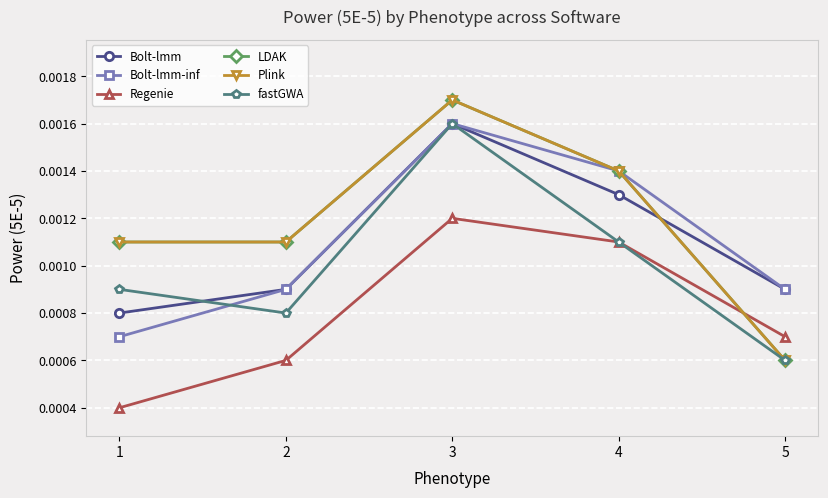

Which series has the largest total across all categories?

LDAK